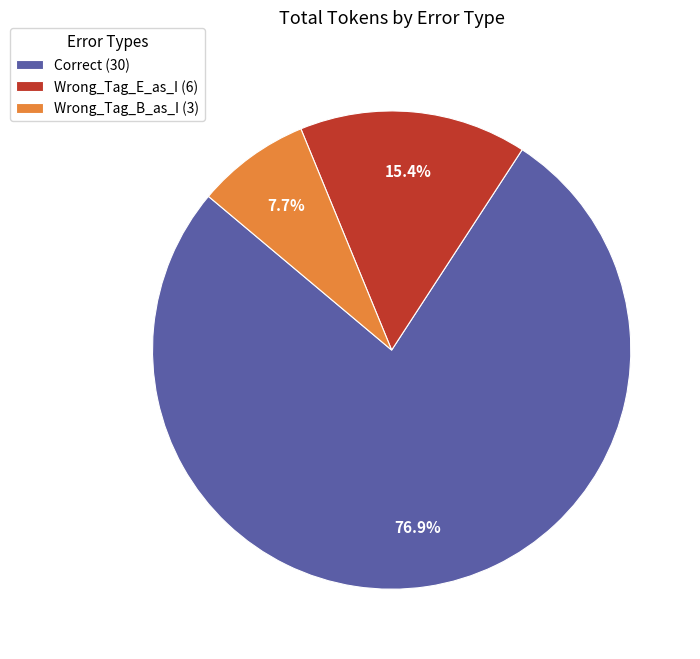

Which has a higher value, Wrong_Tag_B_as_I (3) or Correct (30)?

Correct (30)